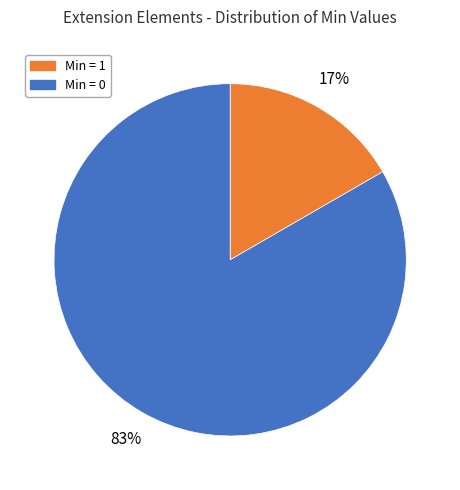

Is there a majority slice in this chart?

Yes